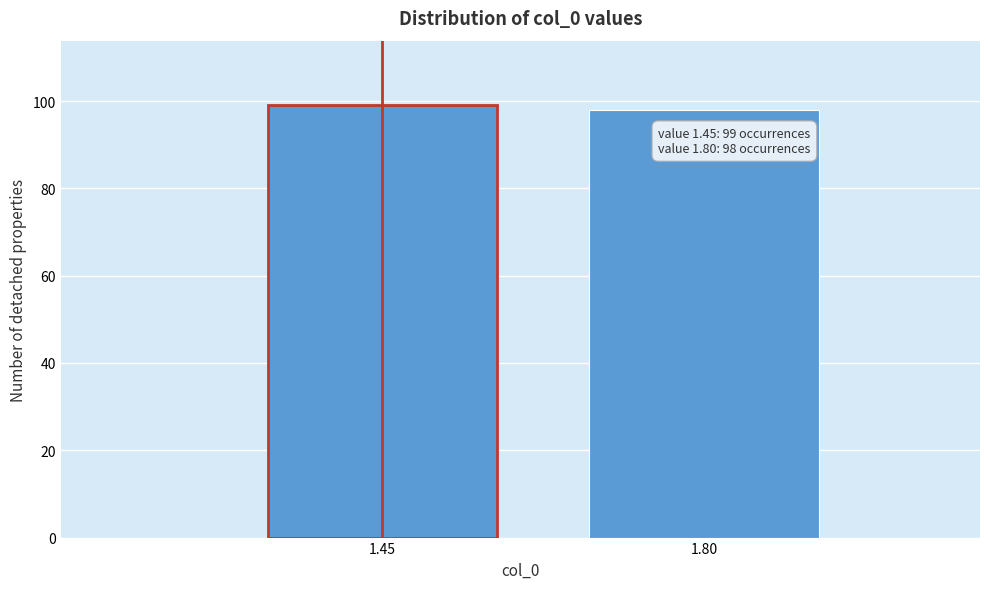

Reading left to right, what are all the values shown in this chart?

1.45=99	1.80=98